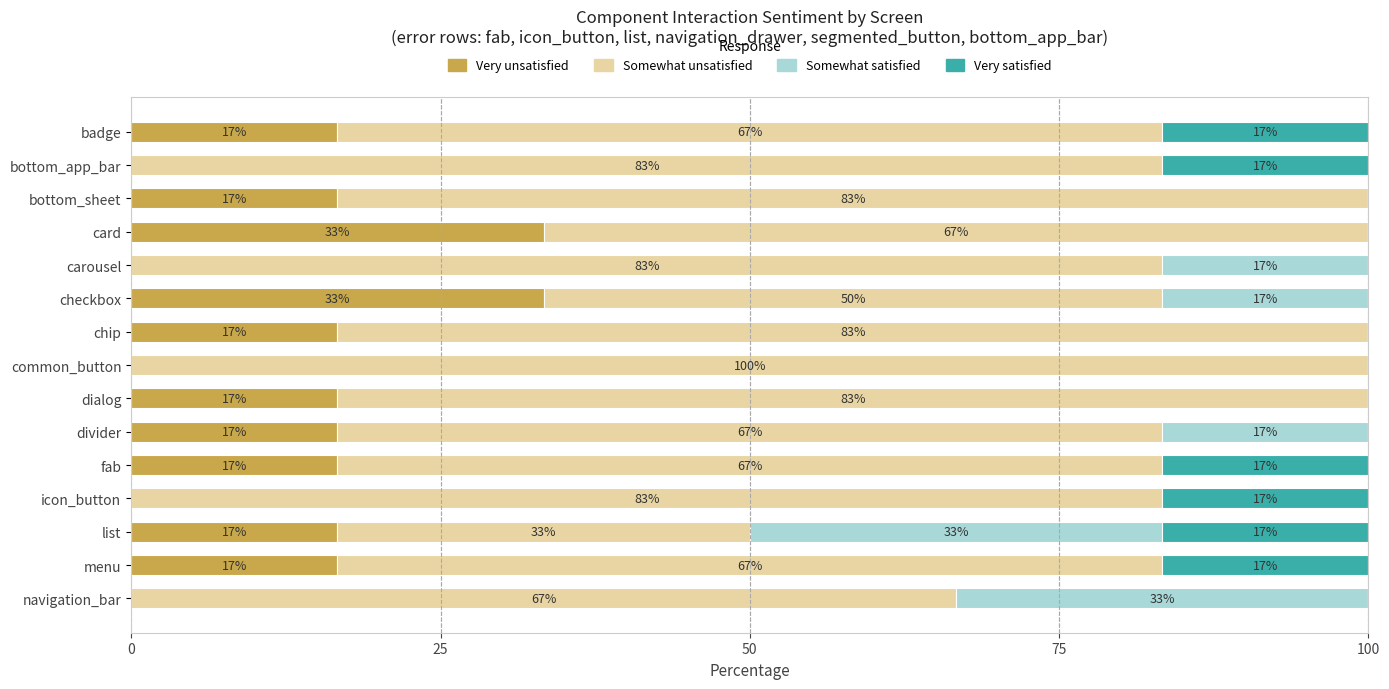

What is the average value of the Very unsatisfied series?

13.3